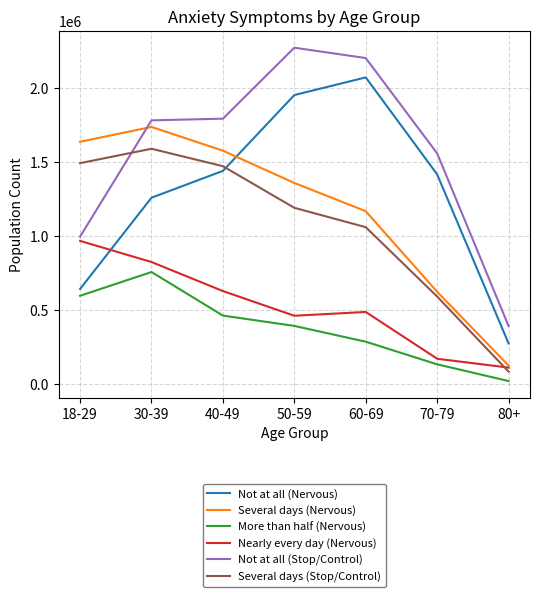

In More than half (Nervous), how many points are higher than both neighbors (excluding endpoints)?

1